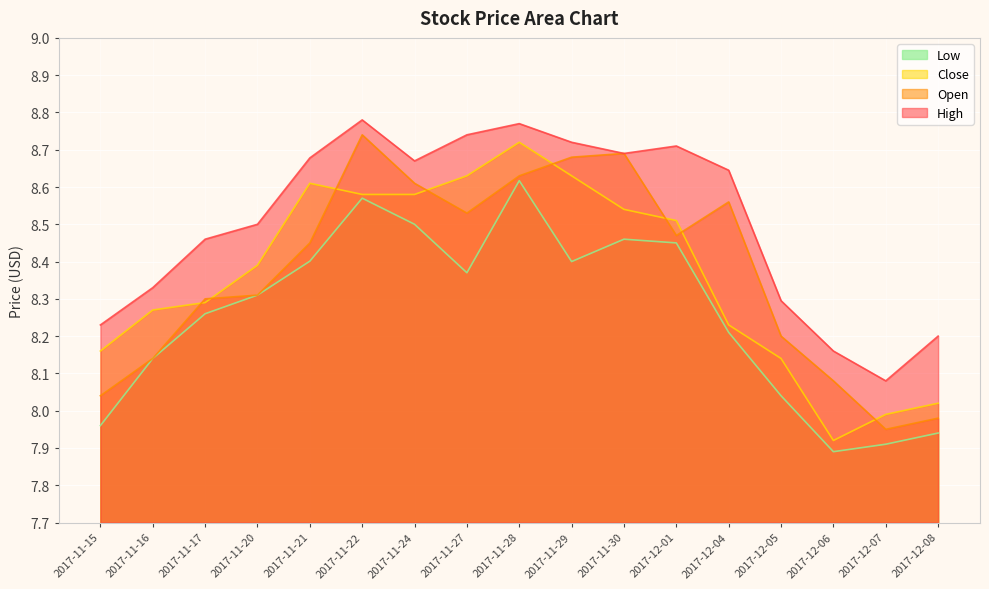

What is the maximum value for Low?

8.6